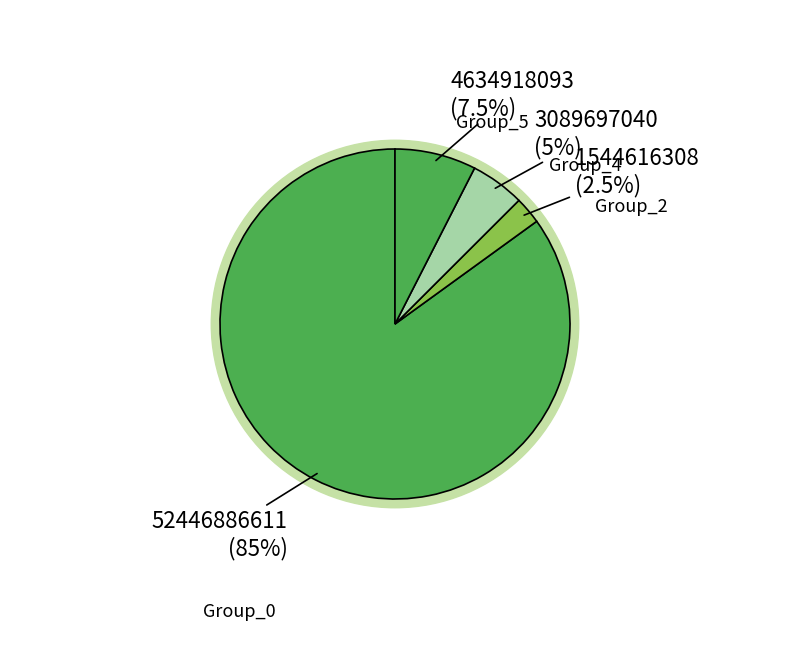

The 2 slice represents 2% of the pie. True or false?

True